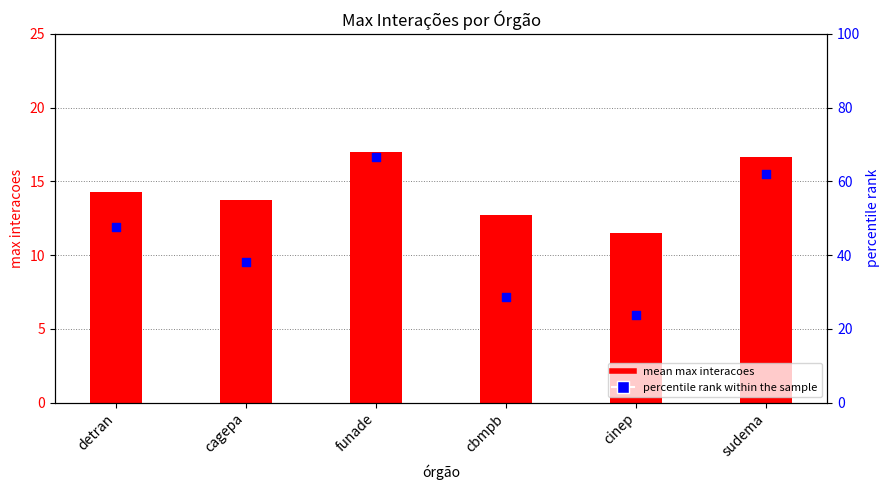

Which series has the largest total across all categories?

percentile rank within the sample